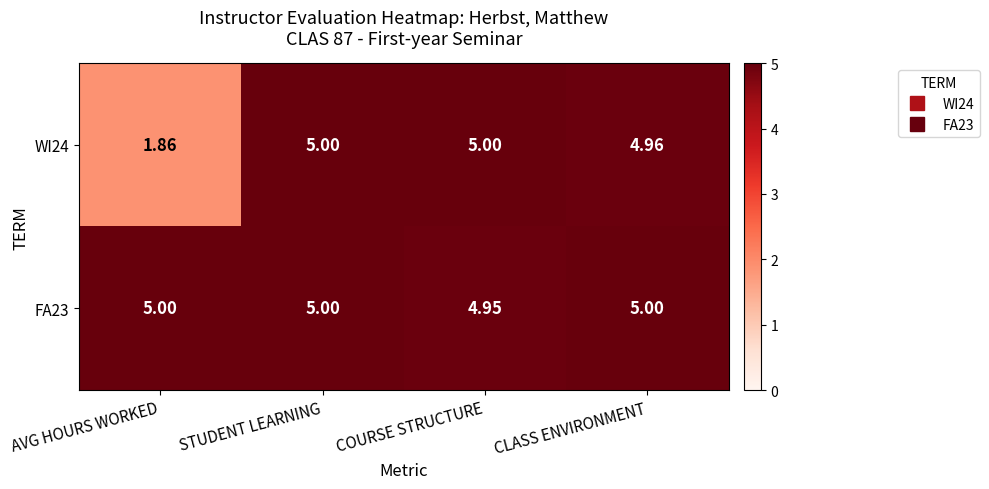

At which label is WI24 closest to 3?

AVG HOURS WORKED